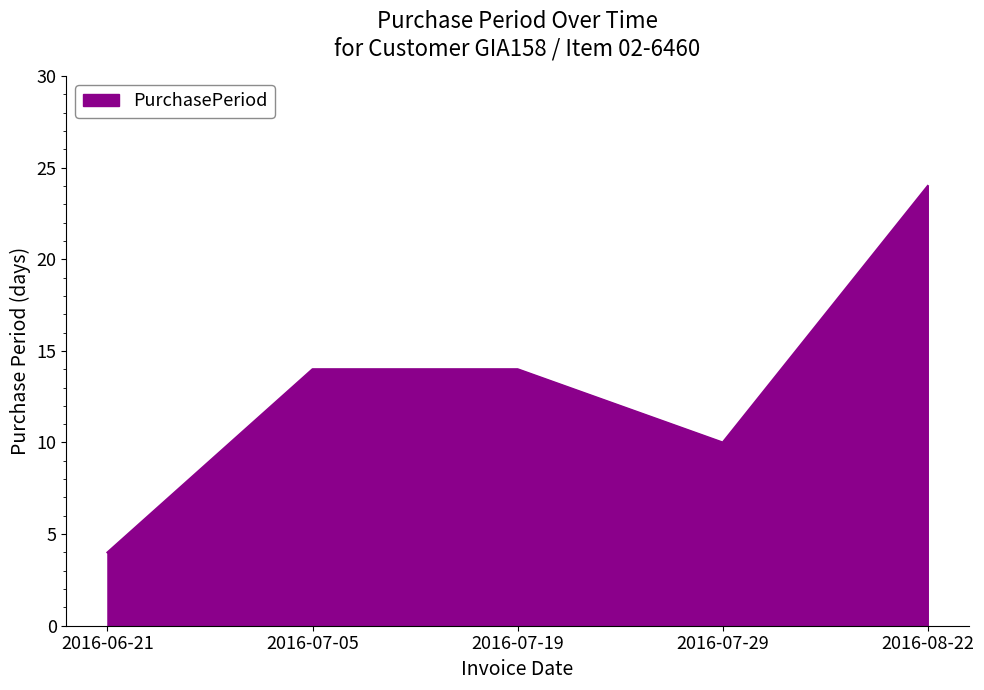

True or false: the data shows 10 at 2016-07-29.

True